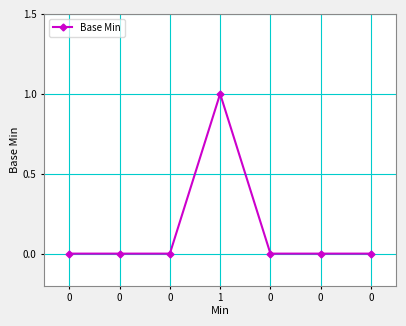

How many categories are shown in the chart?

7